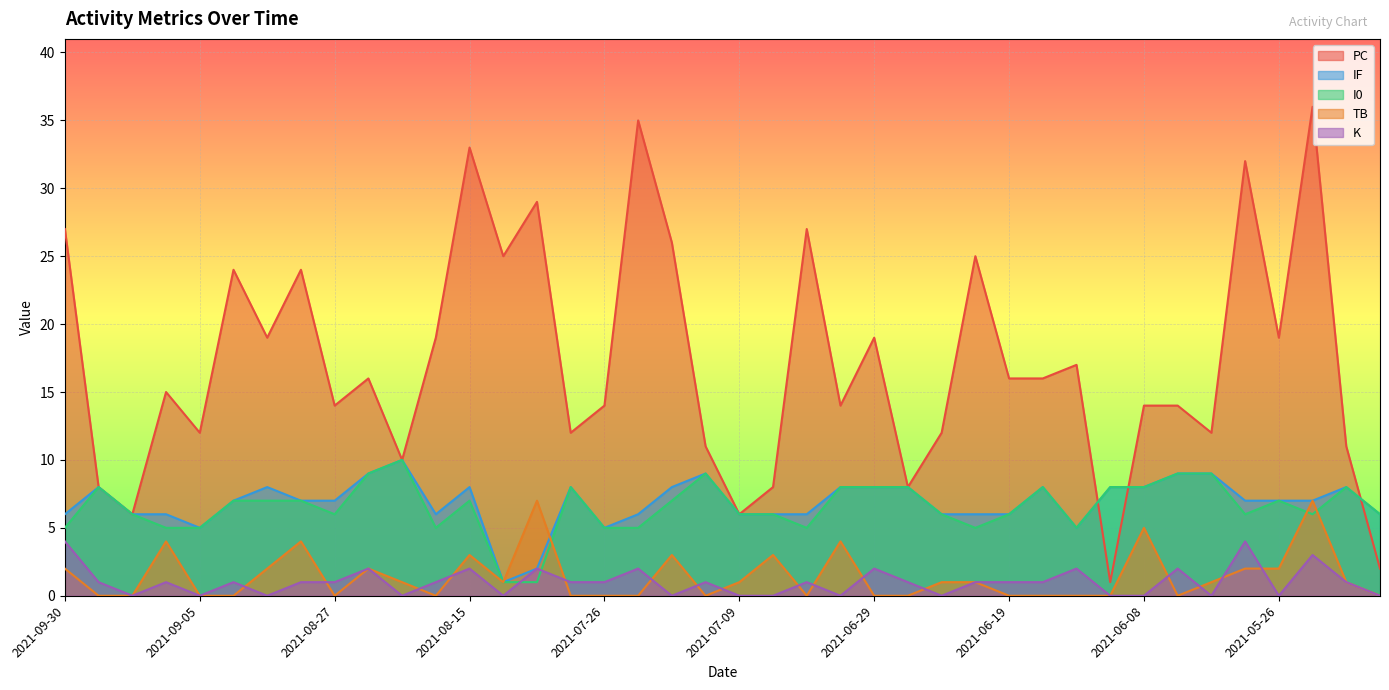

What is the approximate value of TB at 2021-07-29?

7